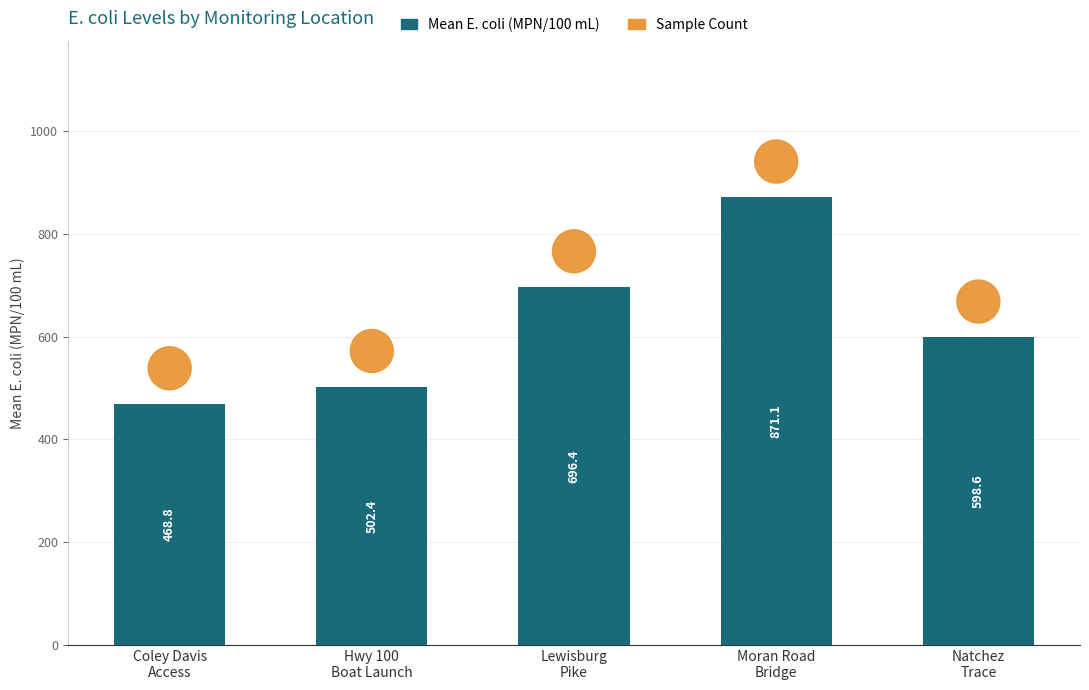

What are all the series names shown in the legend?

Mean E. coli (MPN/100 mL), Sample Count